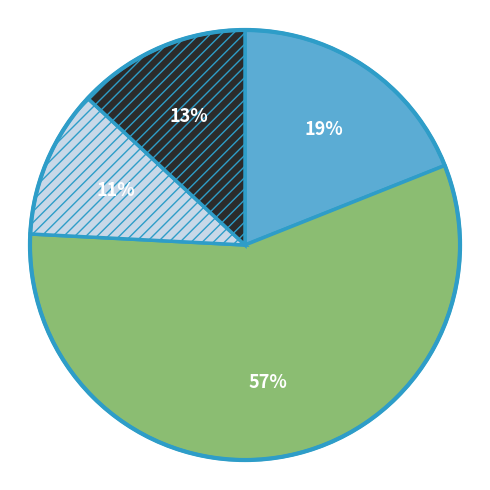

Is there a majority slice in this chart?

Yes